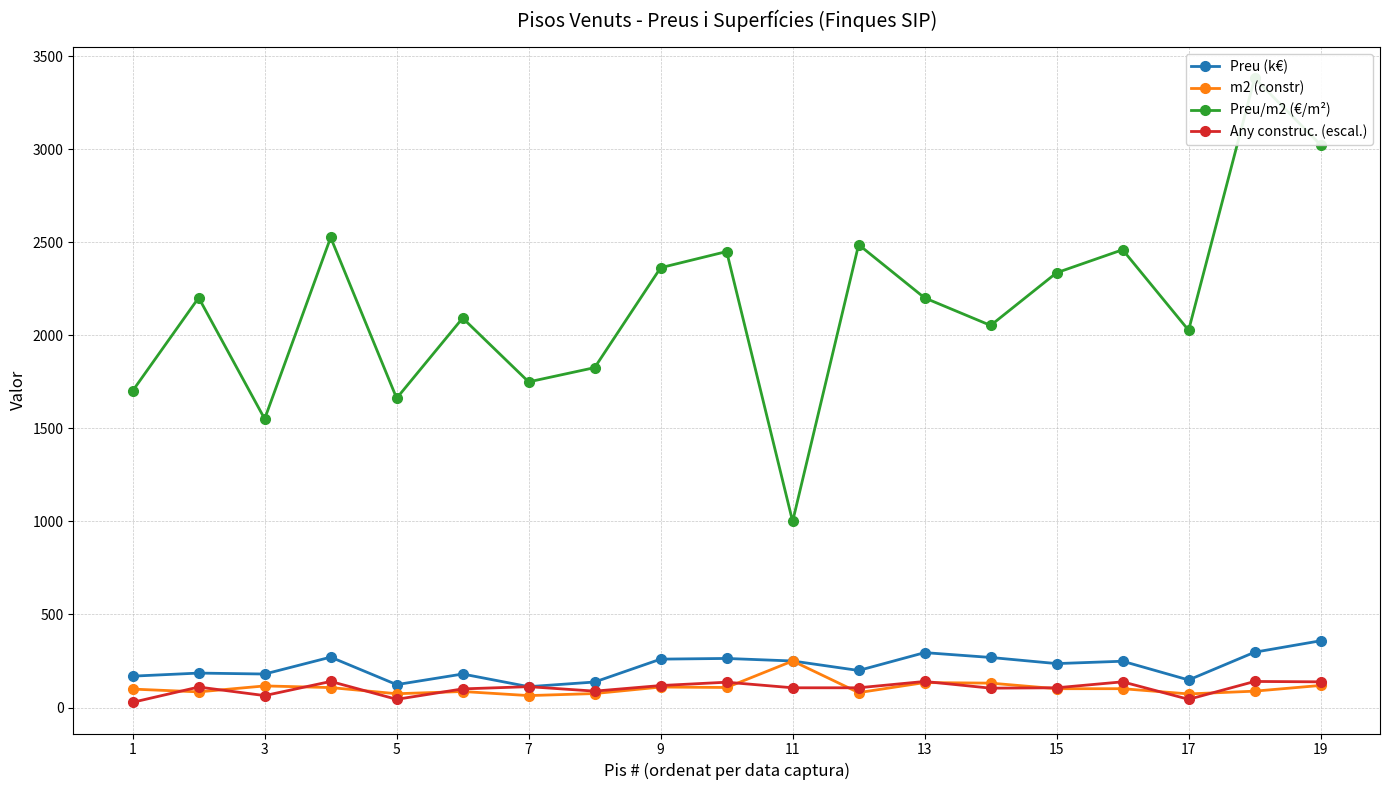

The value of Preu (k€) at 17 is 148.0. True or false?

True